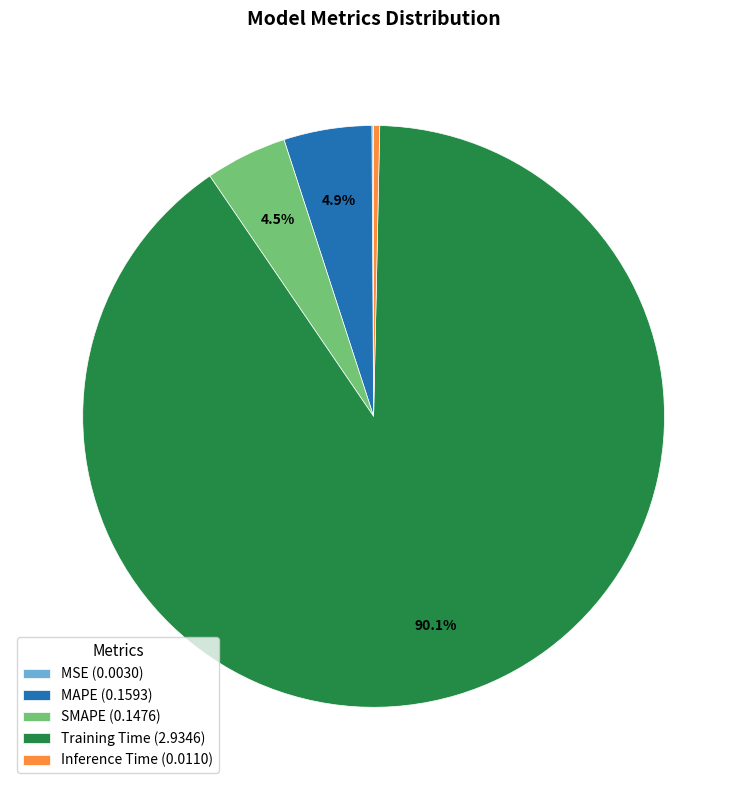

Which category has the biggest portion of the pie?

Training Time